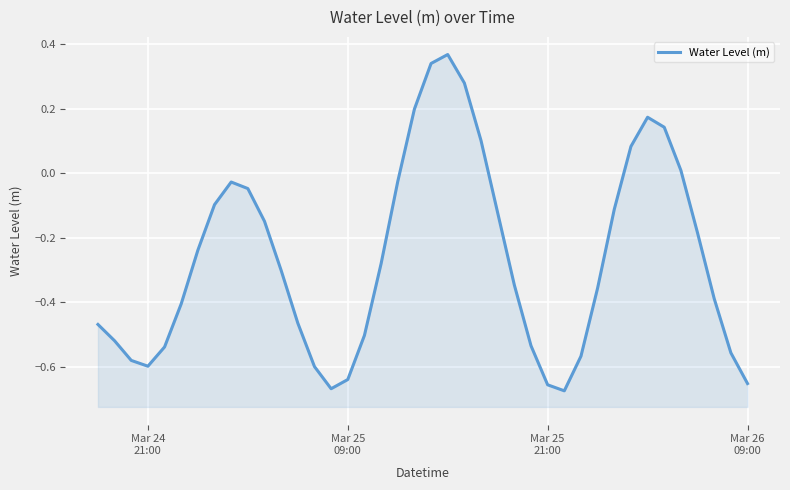

Does the chart display data point markers on the line(s)?

No